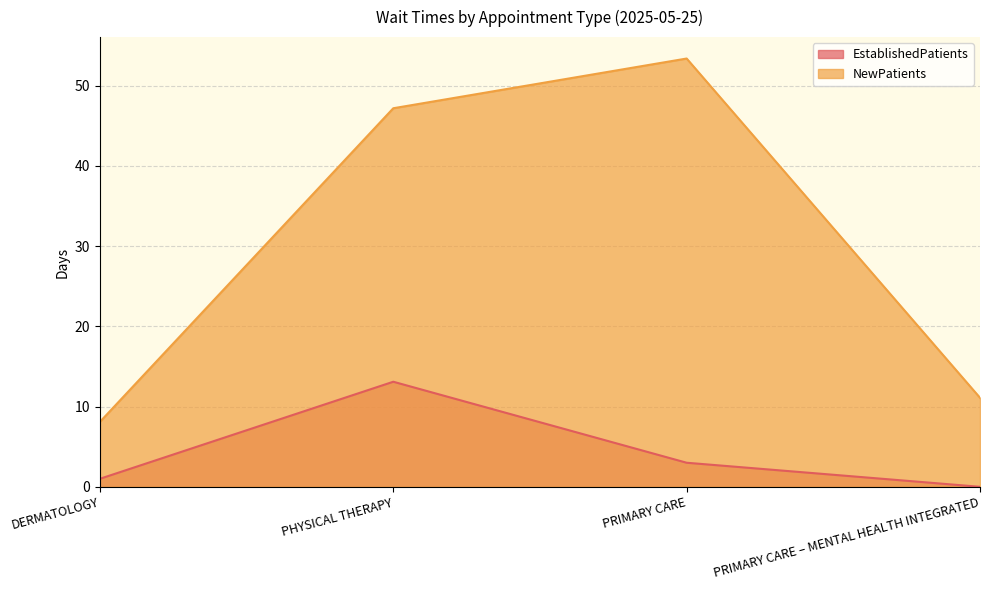

At which category is the sum across all series the highest?

PHYSICAL THERAPY